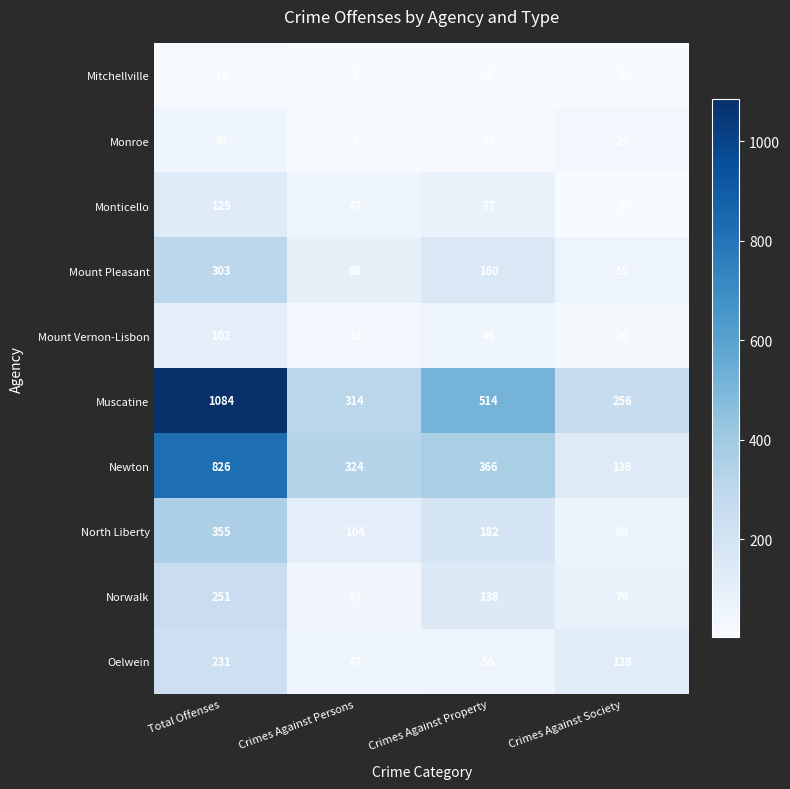

What is the maximum value shown in the chart?

1084